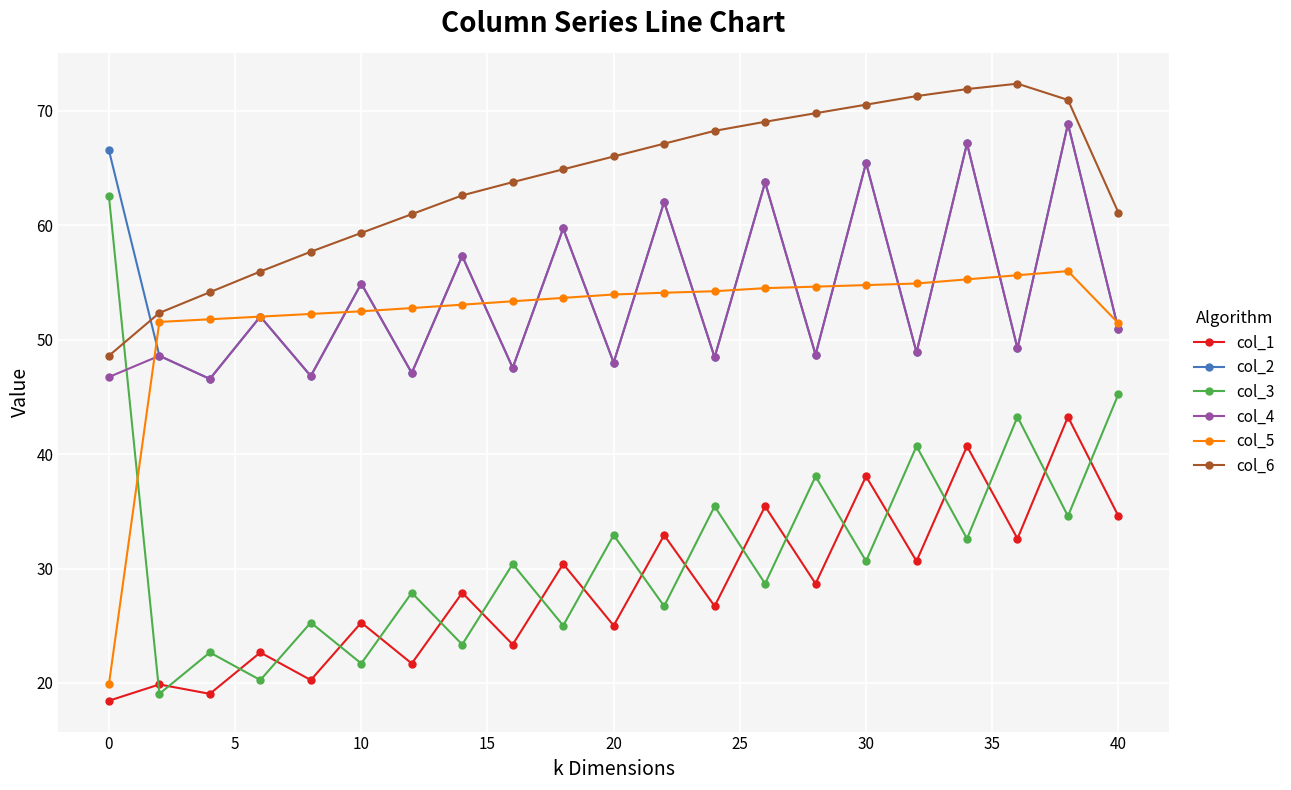

What is the minimum value shown in the chart?

18.4